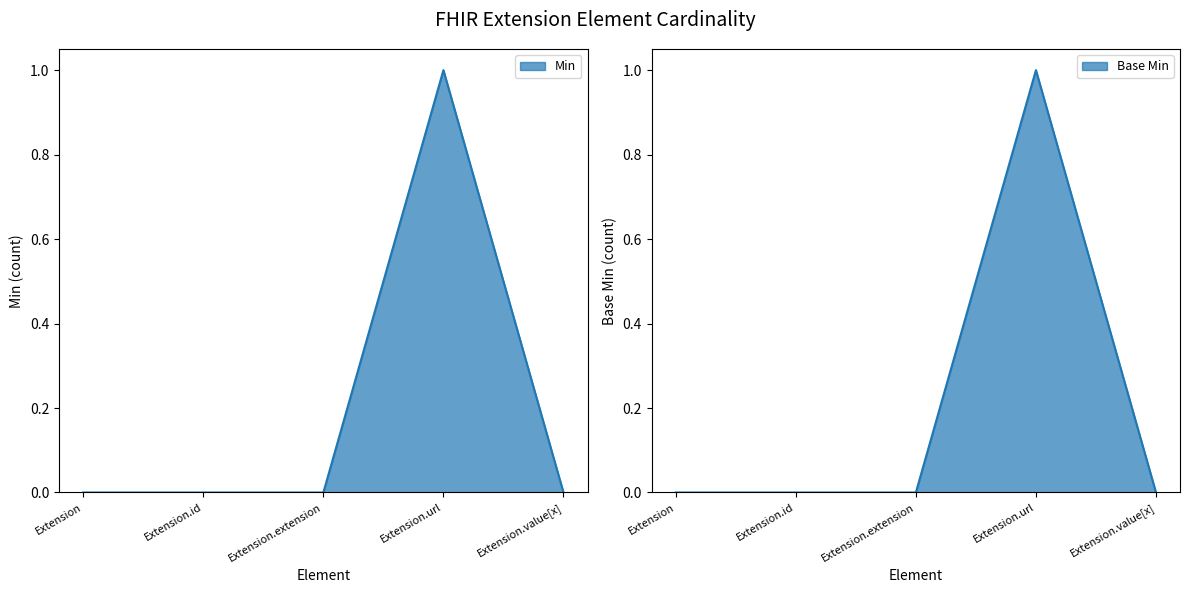

What are all the series names shown in the legend?

Min, Base Min